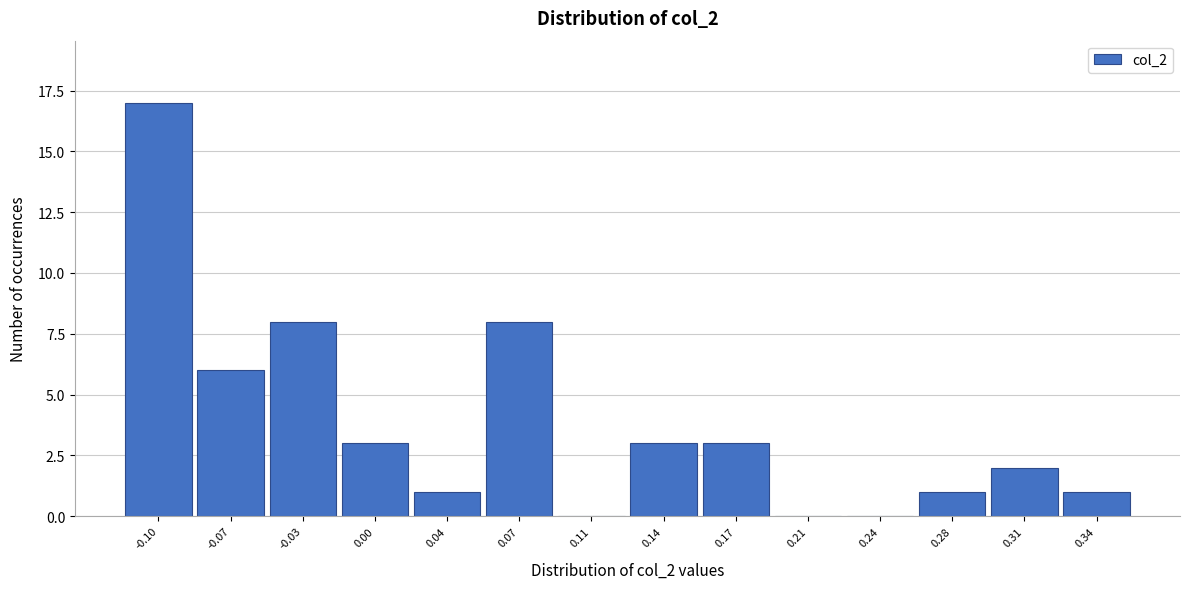

Reading left to right, extract all data points from this chart.

-0.10=17	-0.07=6	-0.03=8	0.00=3	0.04=1	0.07=8	0.11=0	0.14=3	0.17=3	0.21=0	0.24=0	0.28=1	0.31=2	0.34=1